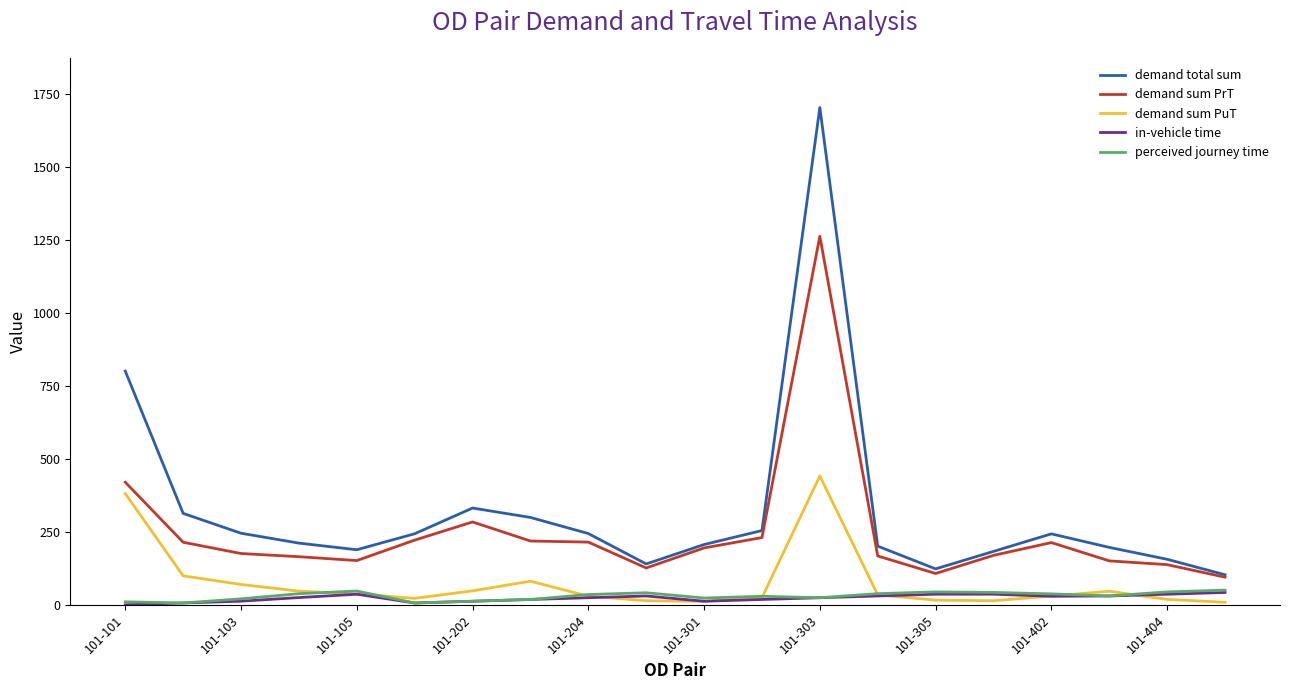

At how many categories does at least one series exceed 1506?

1